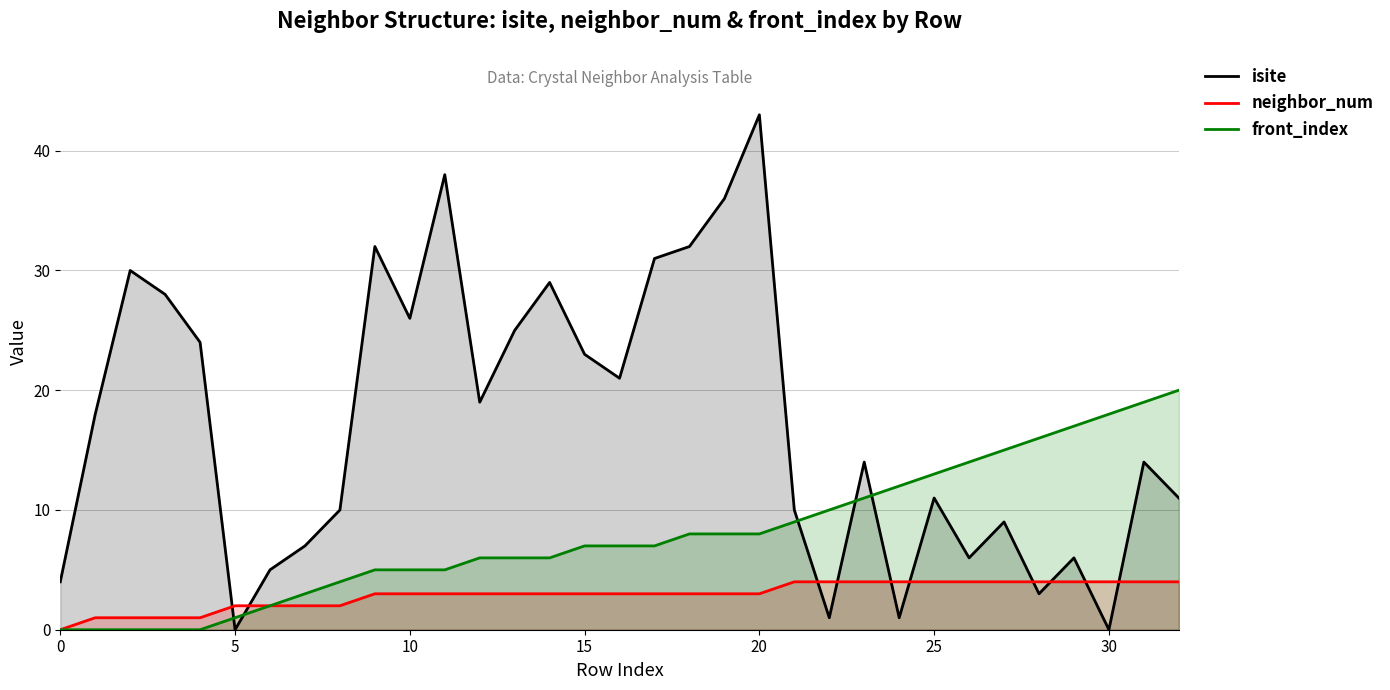

Rank the series by their average value, from lowest to highest.

neighbor_num, front_index, isite